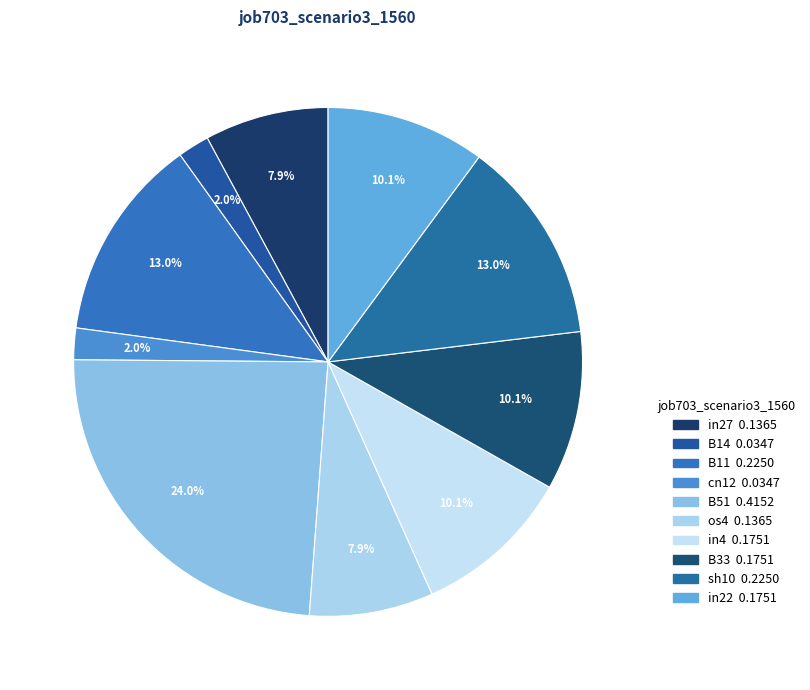

Does any single category account for the majority?

No